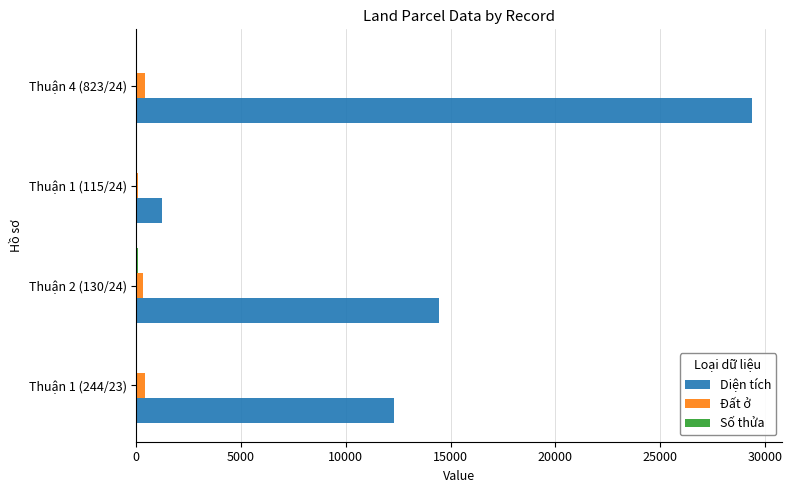

Which series changed the most between Thuận 1 (244/23) and Thuận 1 (115/24)?

Diện tích